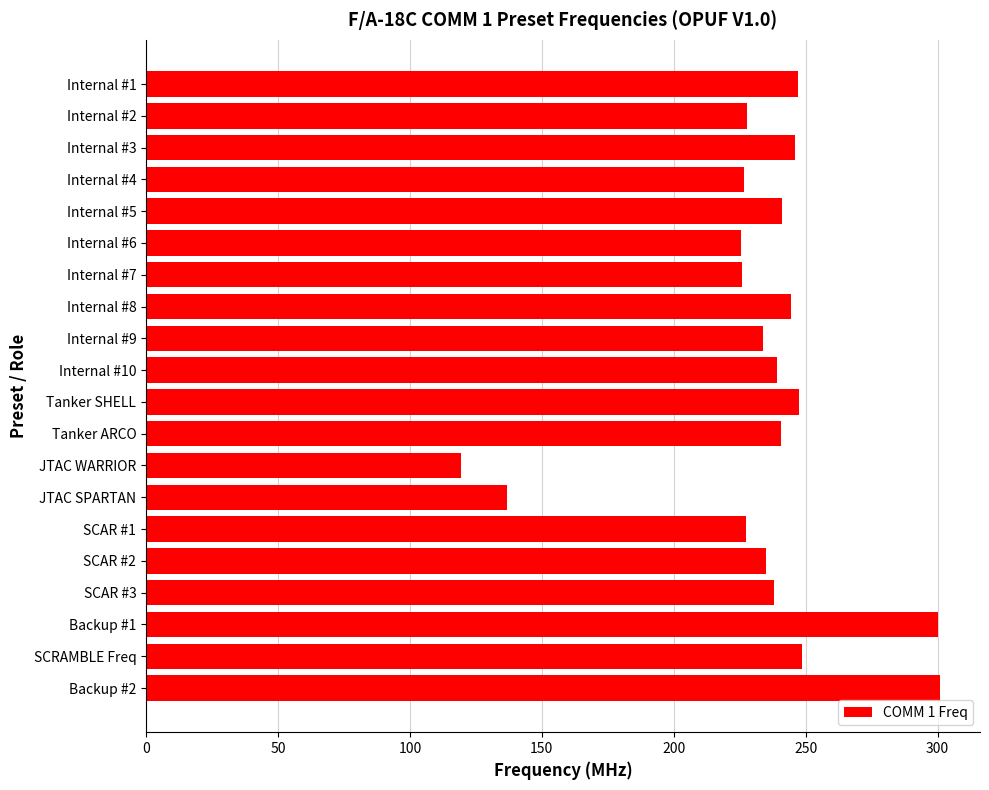

What is the label of the 11th bar from the bottom?

Internal #10